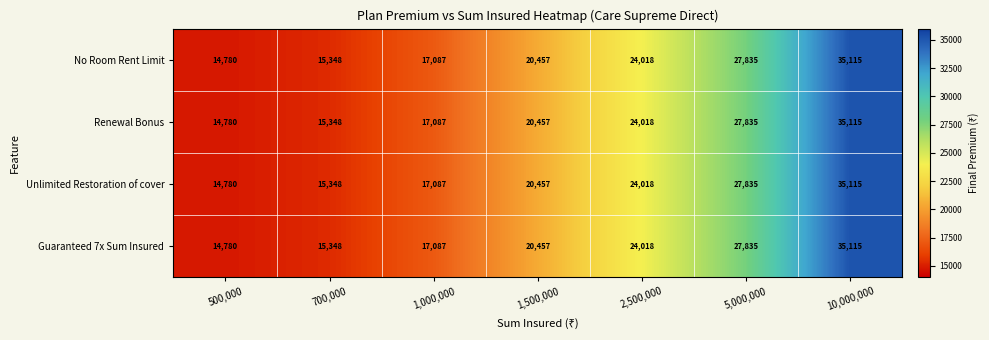

What is the difference between the Renewal Bonus values at 10,000,000 and 5,000,000?

7280